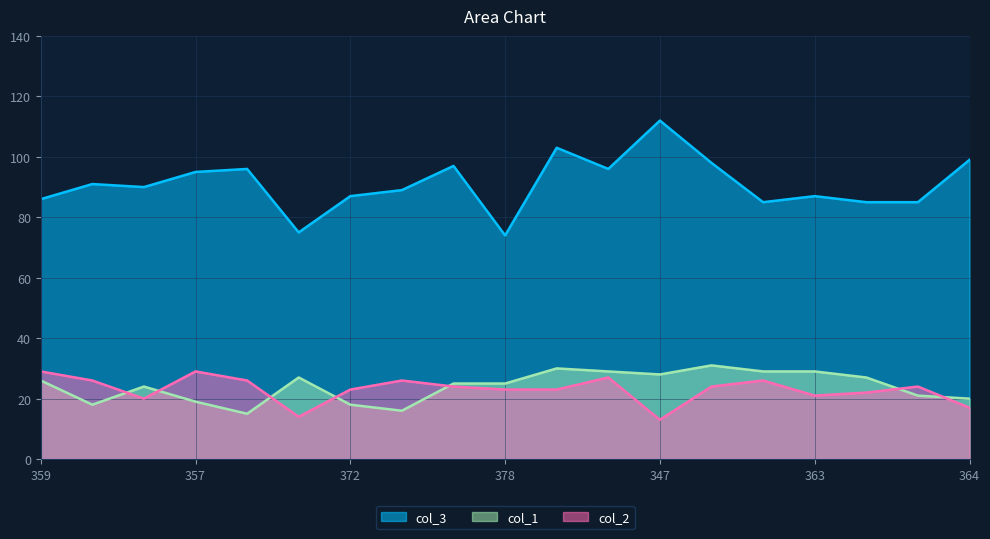

What is the average value of the col_1 series?

24